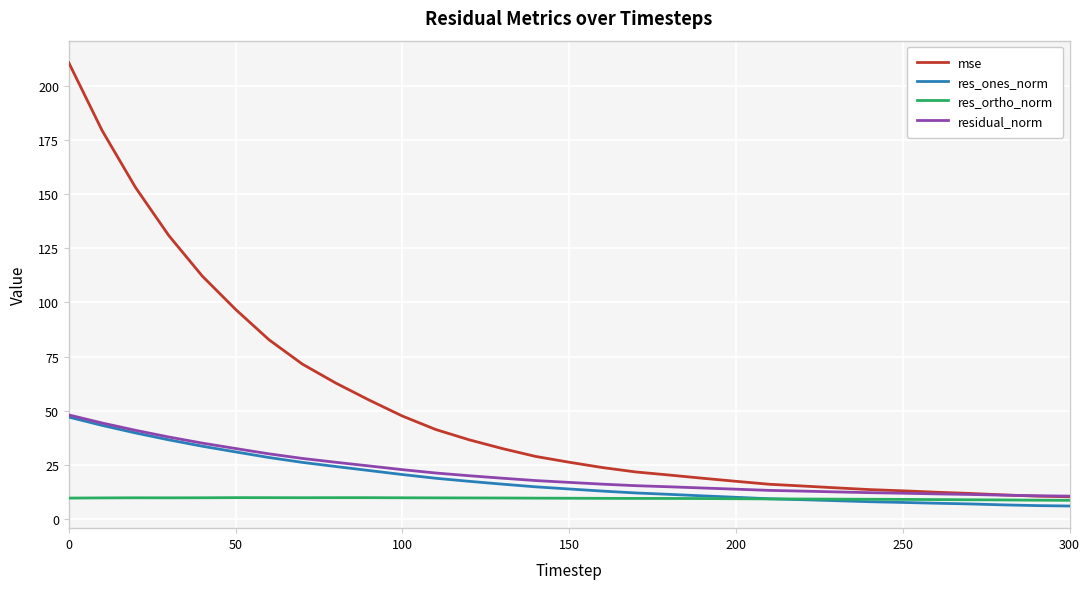

Which series has the widest spread of values?

mse